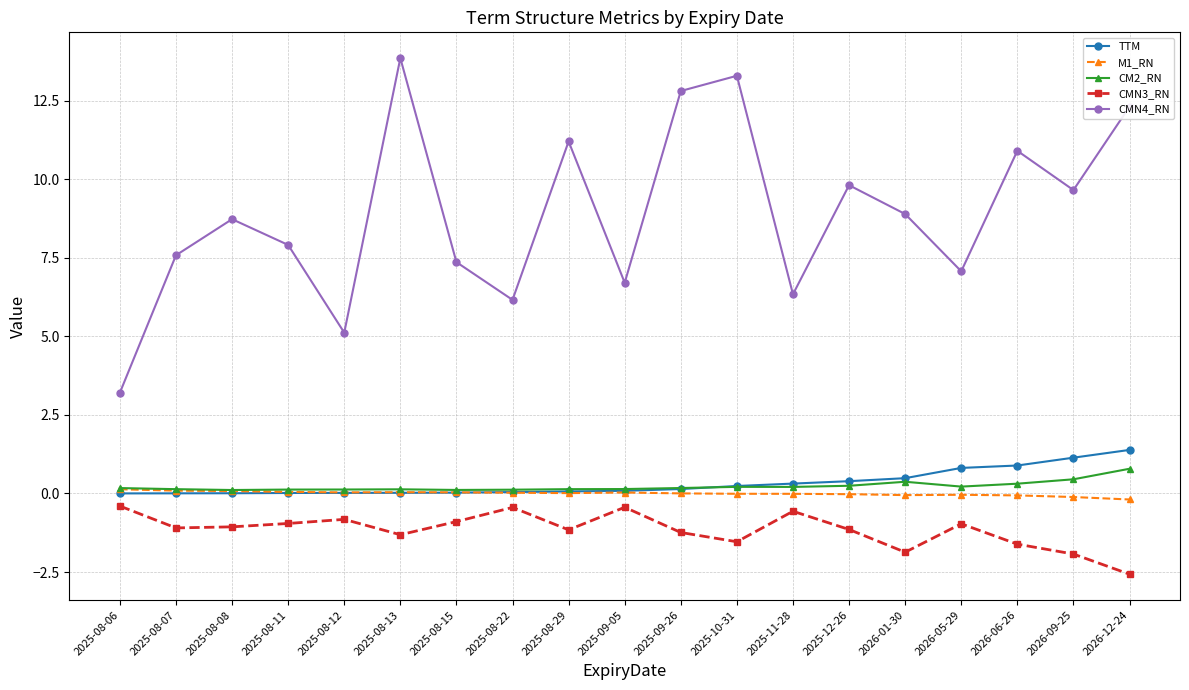

Is the value of CMN3_RN at 2025-08-11 greater than the value of CMN4_RN at 2025-09-05?

No